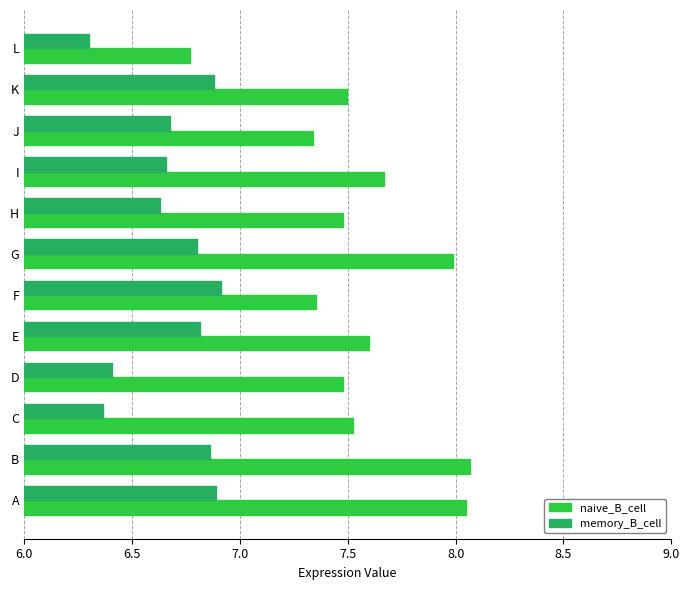

Which label corresponds to the smallest value in the chart?

L